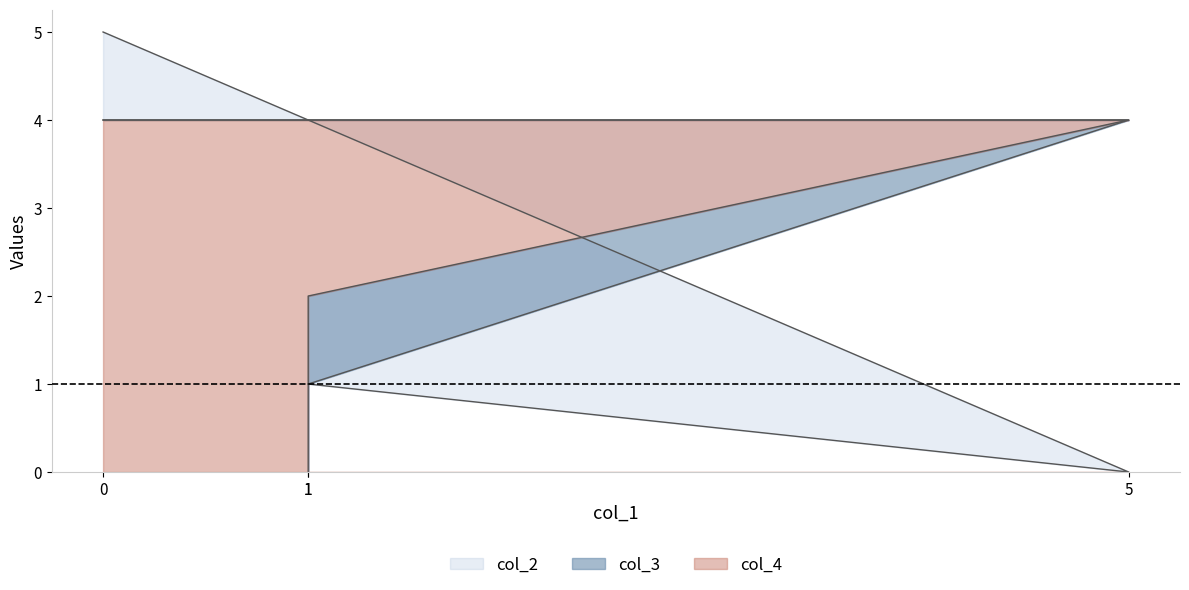

How many positive values does the col_2 series have?

3